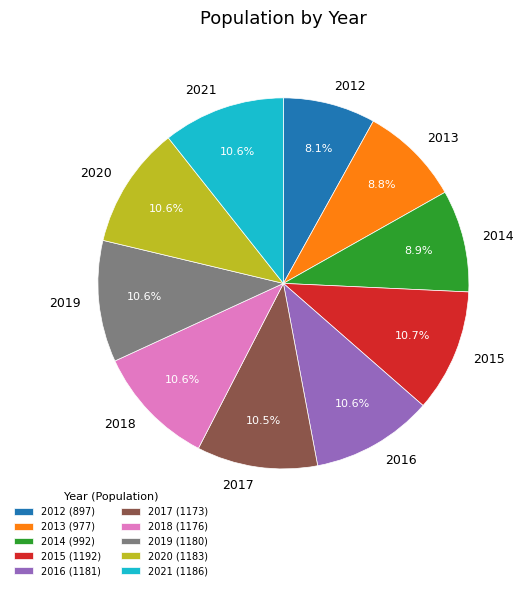

Is there any slice that represents more than half of the pie?

No